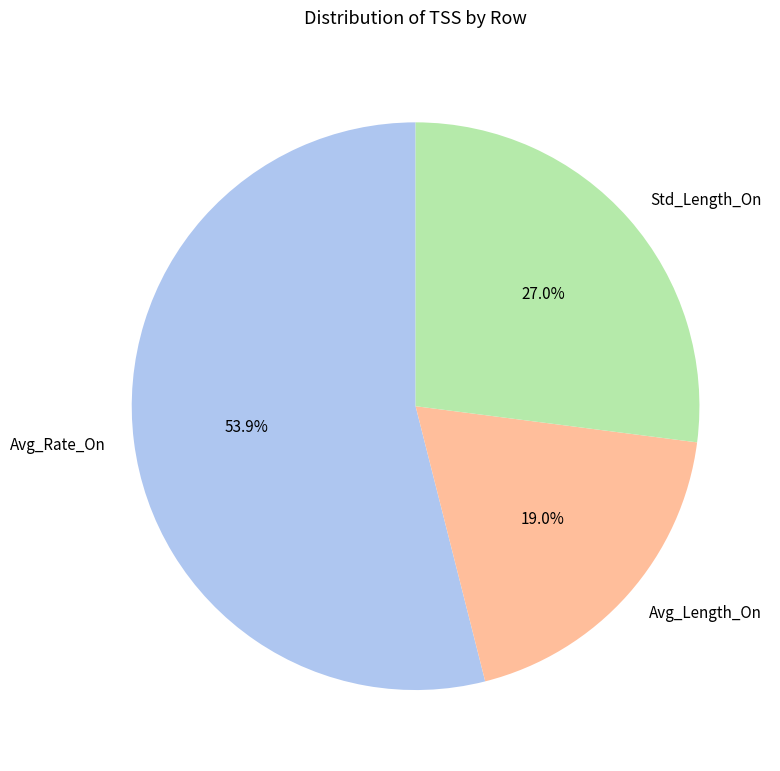

How many segments does this pie chart have?

3